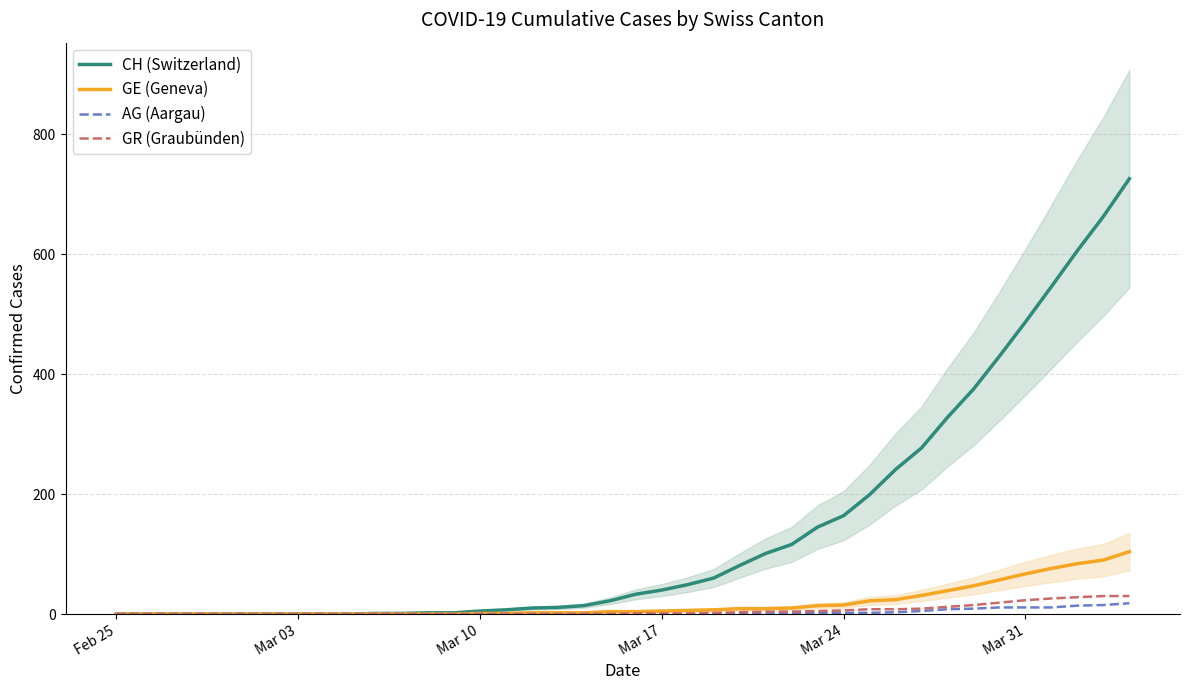

What is the highest value of the GR (Graubünden) series?

30